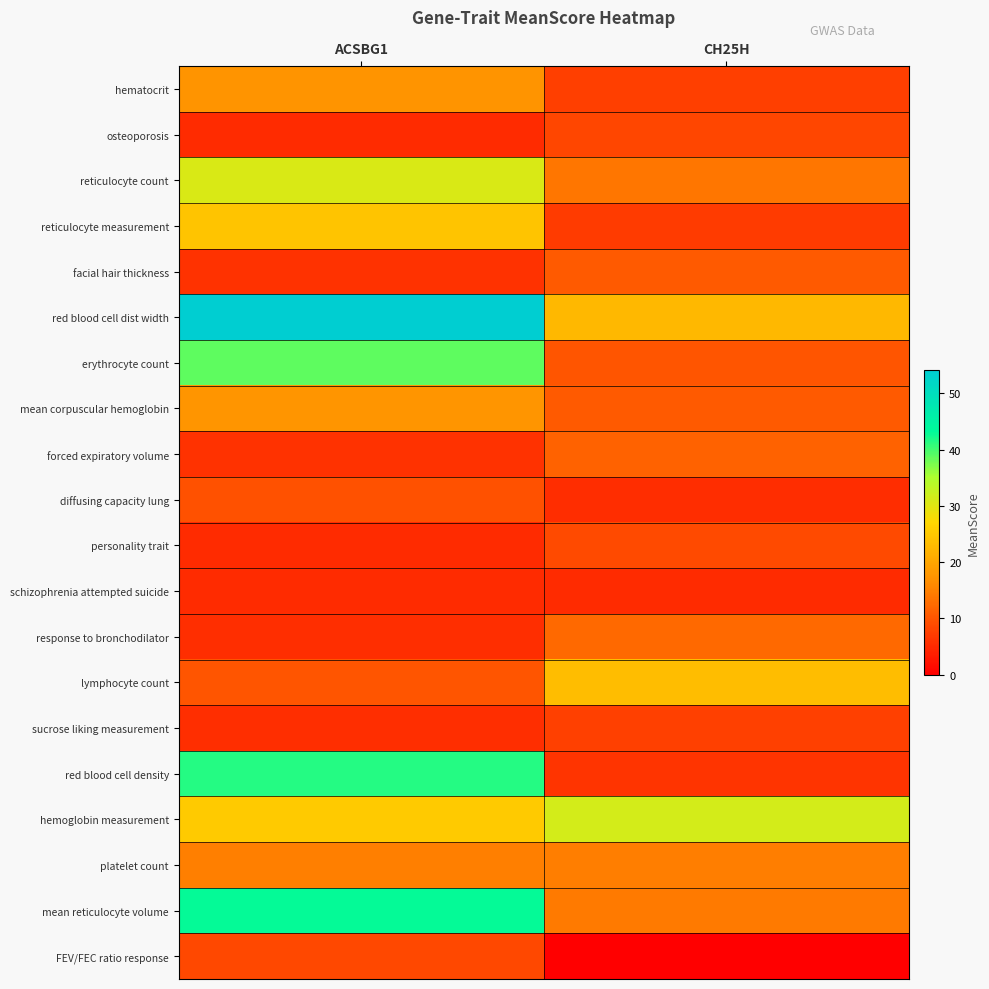

Reading left to right, list all the values displayed in this chart.

hematocrit: ACSBG1=17.5	CH25H=7.5
osteoporosis: ACSBG1=5.2	CH25H=8.4
reticulocyte count: ACSBG1=30.8	CH25H=13.8
reticulocyte measurement: ACSBG1=24.4	CH25H=7.2
facial hair thickness: ACSBG1=6.0	CH25H=10.7
red blood cell dist width: ACSBG1=54.1	CH25H=22.6
erythrocyte count: ACSBG1=38.7	CH25H=10.0
mean corpuscular hemoglobin: ACSBG1=17.7	CH25H=10.7
forced expiratory volume: ACSBG1=6.0	CH25H=11.5
diffusing capacity lung: ACSBG1=9.5	CH25H=5.3
personality trait: ACSBG1=5.2	CH25H=8.7
schizophrenia attempted suicide: ACSBG1=5.2	CH25H=5.1
response to bronchodilator: ACSBG1=5.7	CH25H=12.4
lymphocyte count: ACSBG1=10.1	CH25H=23.2
sucrose liking measurement: ACSBG1=5.5	CH25H=7.7
red blood cell density: ACSBG1=41.5	CH25H=6.2
hemoglobin measurement: ACSBG1=25.2	CH25H=31.3
platelet count: ACSBG1=14.9	CH25H=14.6
mean reticulocyte volume: ACSBG1=43.0	CH25H=14.2
FEV/FEC ratio response: ACSBG1=8.6	CH25H=0.0